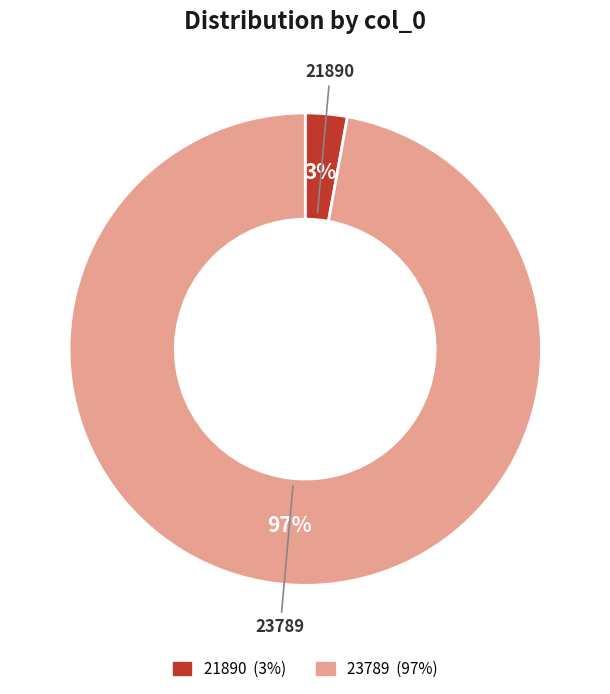

Combined, do 23789 and 21890 account for over 50%?

Yes